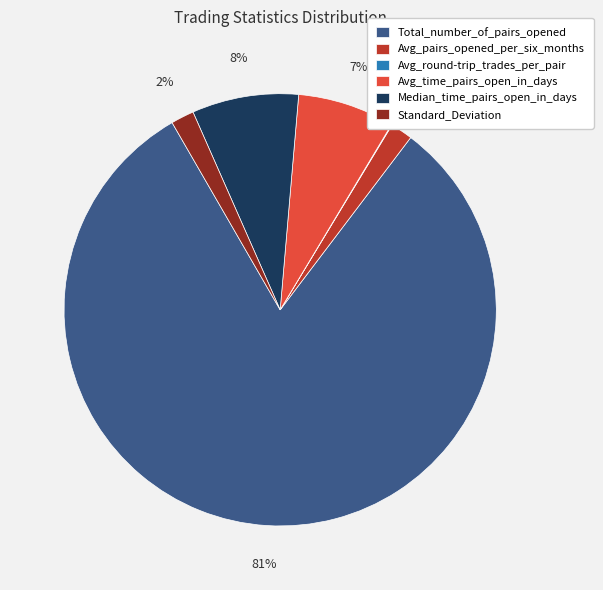

To the nearest percent, what is the average slice percentage?

17%